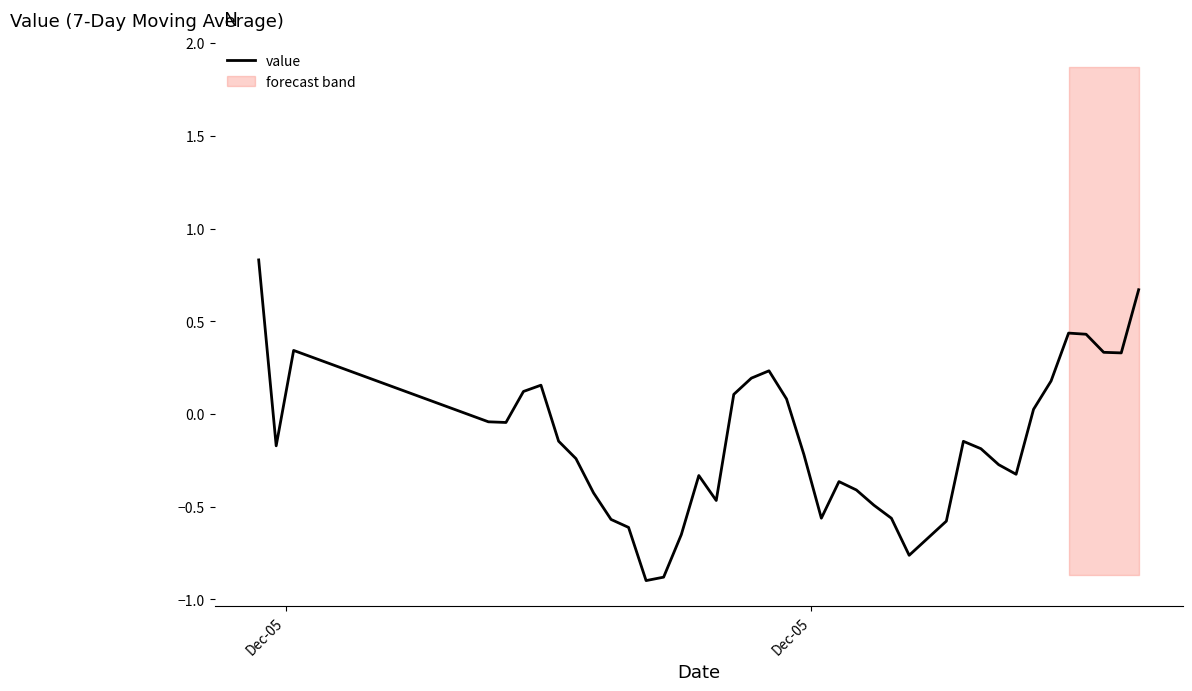

What is the difference between the second highest and minimum values?

1.6